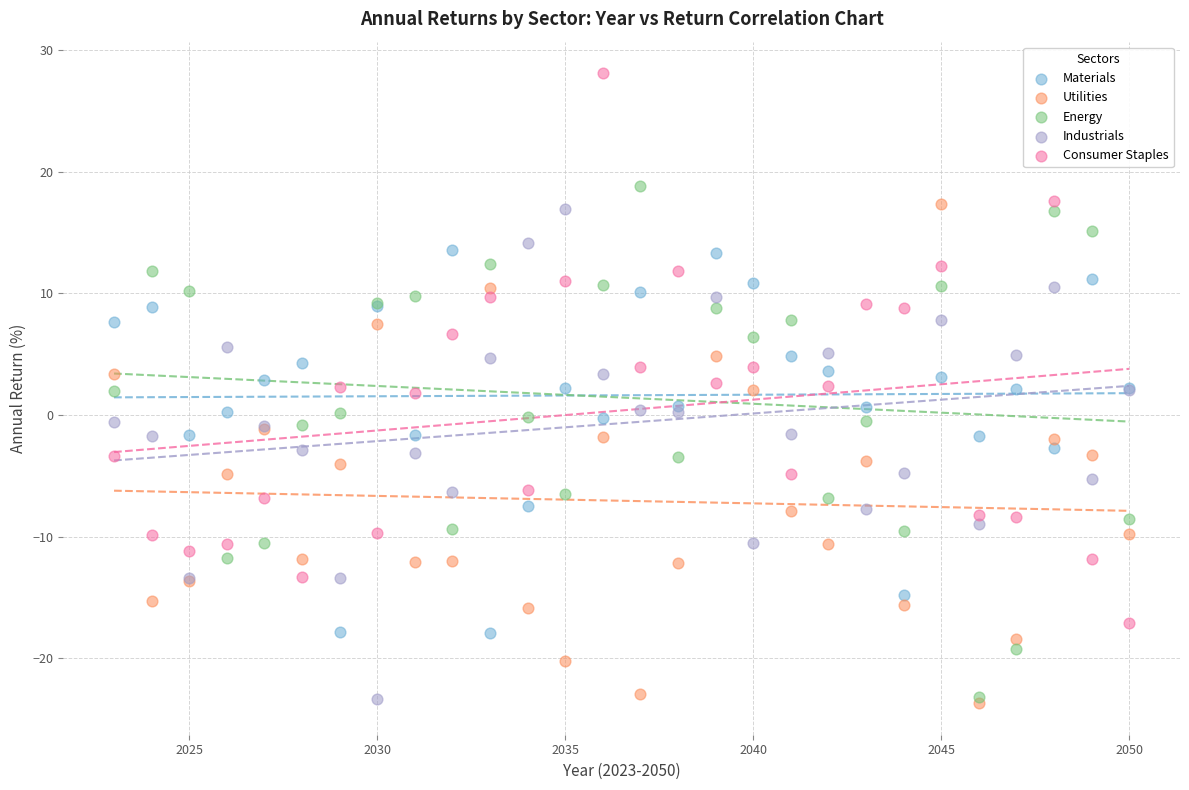

What are all the series names shown in the legend?

Materials, Utilities, Energy, Industrials, Consumer Staples